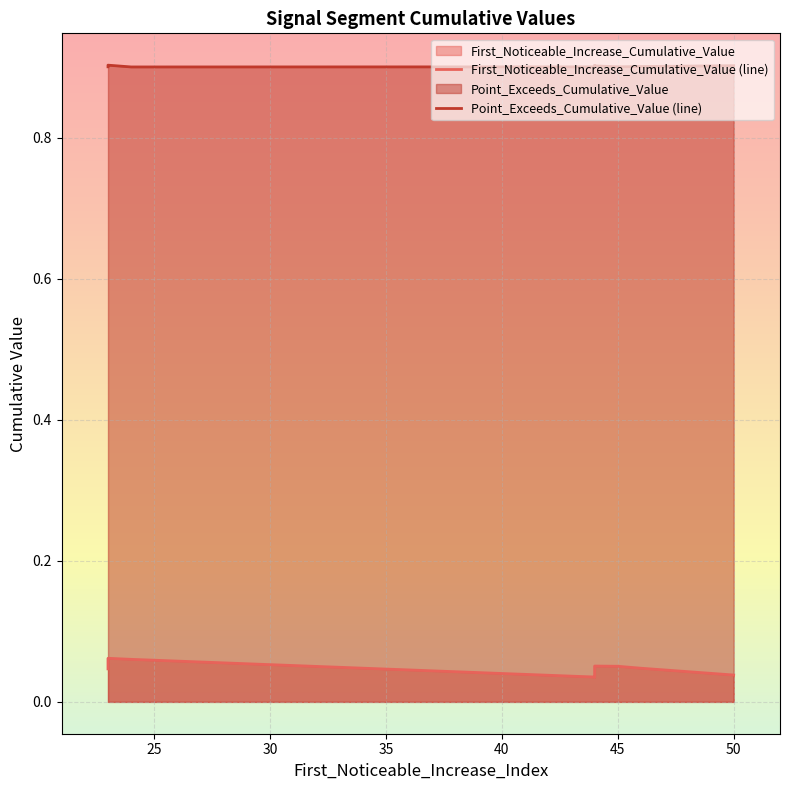

What is the value of the Point_Exceeds_Cumulative_Value (line) point at the 9th from the left?

0.9